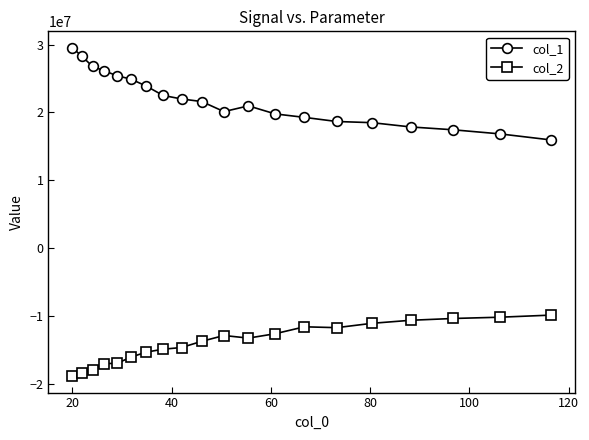

What is the value of the col_1 point at the 10th from the left?

21610681.9